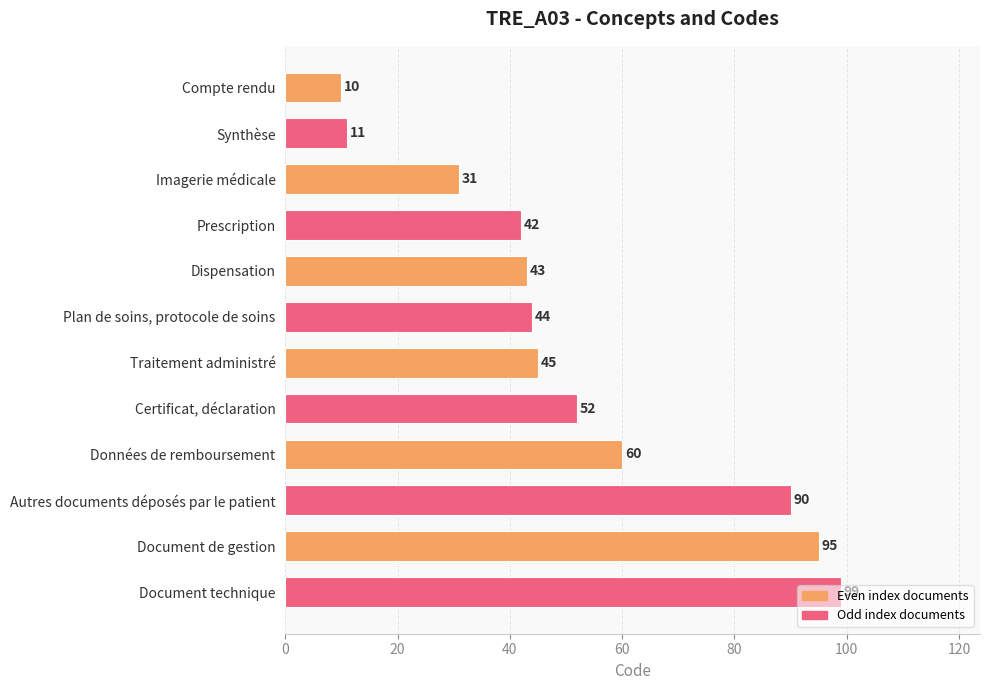

Where is the data nearest to the value 54?

Certificat, déclaration